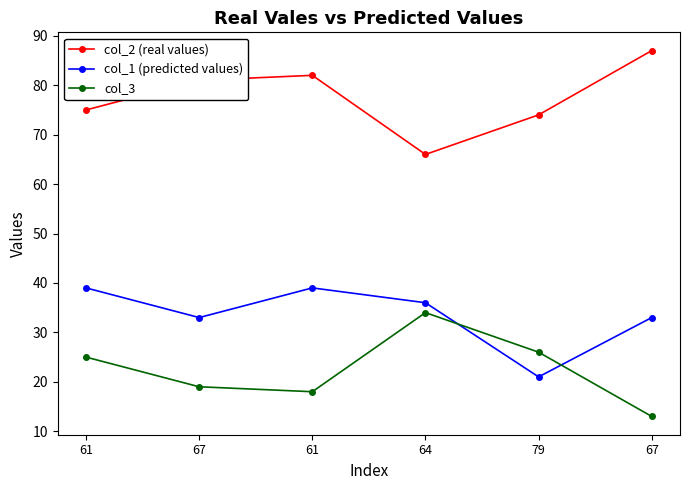

Is the value of col_2 (real values) at 64 greater than the value of col_1 (predicted values) at 67?

Yes